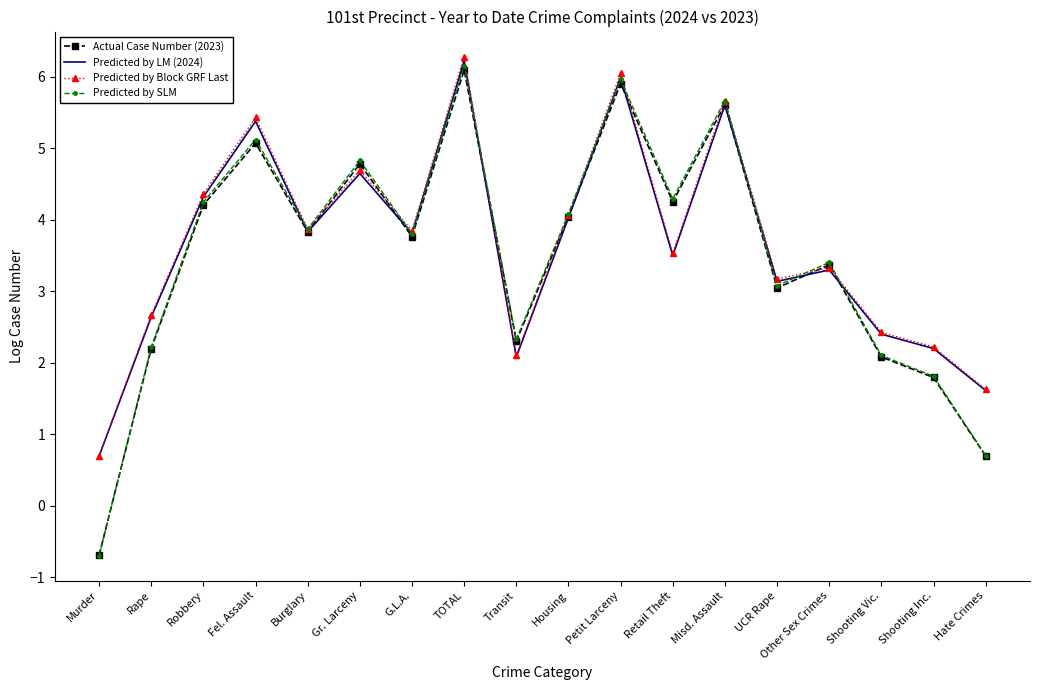

The Predicted by SLM series shows 1.8 at Other Sex Crimes. True or false?

False